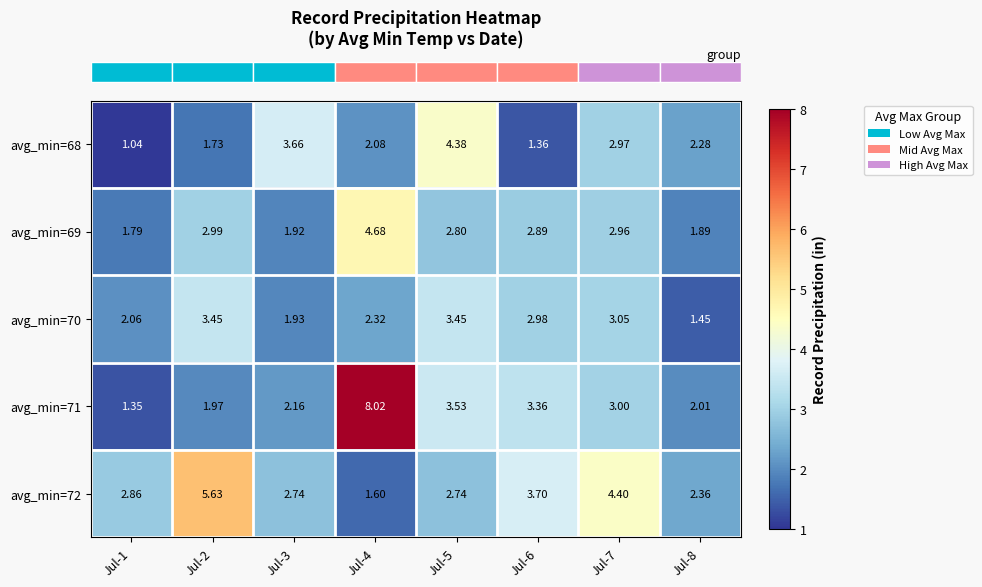

Is the value of avg_min=72 at Jul-4 greater than the value of avg_min=68 at Jul-4?

No